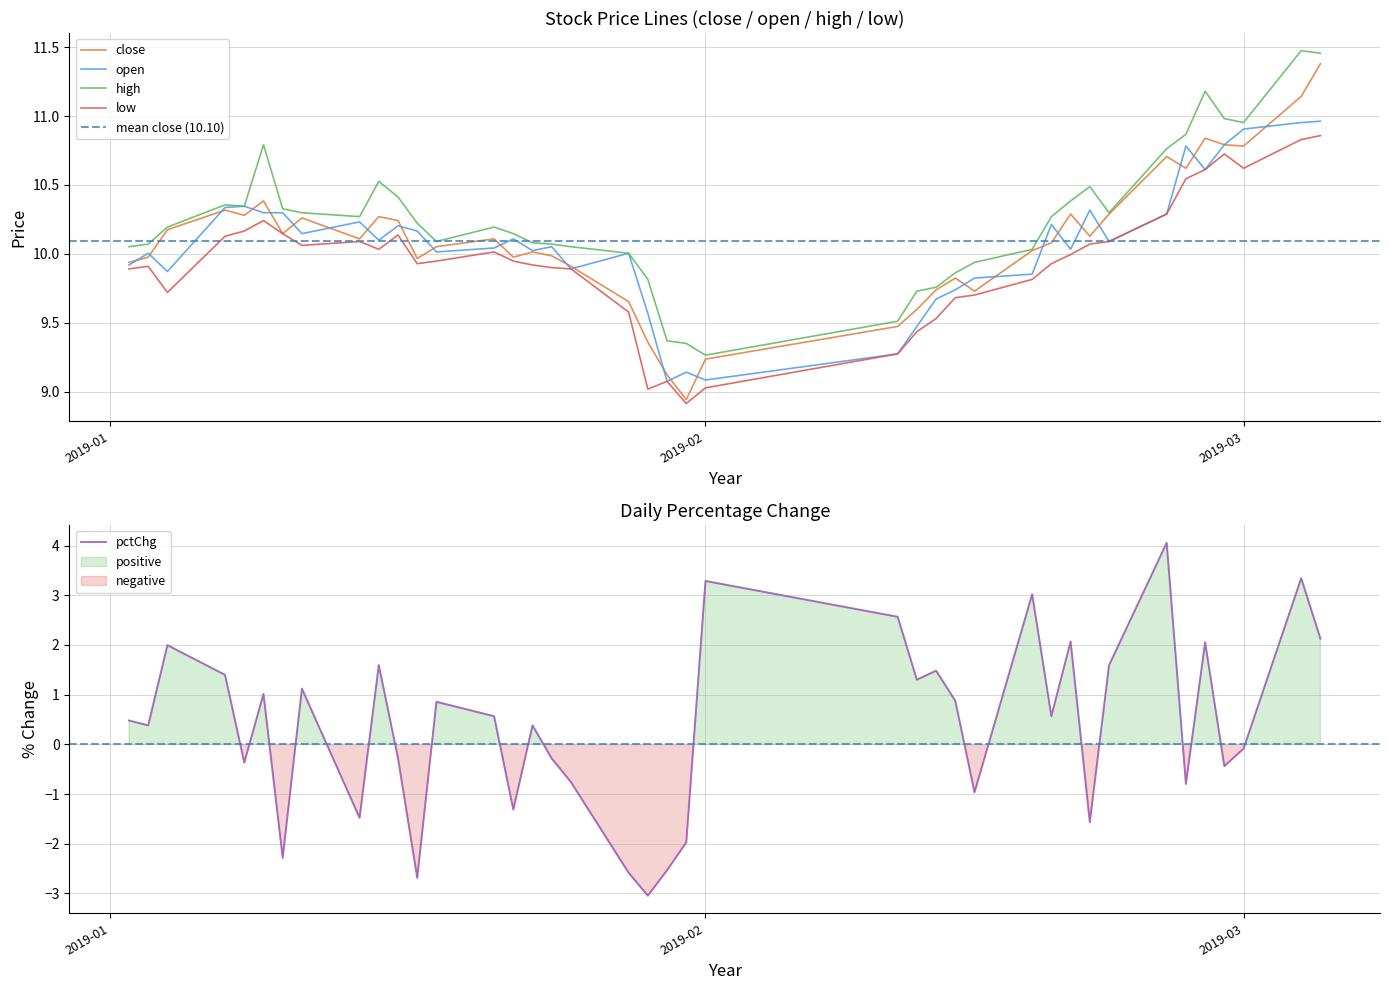

Reading left to right, list all the values displayed in this chart.

close: 9.9	10.0	10.2	10.3	10.3	10.4	10.1	10.3	10.1	10.3	10.2	10.0	10.1	10.1	10.0	10.0	10.0	9.9	9.7	9.4	9.1	8.9	9.2	9.5	9.6	9.7	9.8	9.7	10.0	10.1	10.3	10.1	10.3	10.7	10.6	10.8	10.8	10.8	11.1	11.4
open: 9.9	10.0	9.9	10.3	10.3	10.3	10.3	10.1	10.2	10.1	10.2	10.2	10.0	10.0	10.1	10.0	10.1	9.9	10.0	9.6	9.1	9.1	9.1	9.3	9.5	9.7	9.7	9.8	9.9	10.2	10.0	10.3	10.1	10.3	10.8	10.6	10.8	10.9	11.0	11.0
high: 10.1	10.1	10.2	10.4	10.3	10.8	10.3	10.3	10.3	10.5	10.4	10.2	10.1	10.2	10.1	10.1	10.1	10.1	10.0	9.8	9.4	9.4	9.3	9.5	9.7	9.8	9.9	9.9	10.0	10.3	10.4	10.5	10.3	10.8	10.9	11.2	11.0	11.0	11.5	11.5
low: 9.9	9.9	9.7	10.1	10.2	10.2	10.1	10.1	10.1	10.0	10.1	9.9	9.9	10.0	9.9	9.9	9.9	9.9	9.6	9.0	9.1	8.9	9.0	9.3	9.4	9.5	9.7	9.7	9.8	9.9	10.0	10.1	10.1	10.3	10.5	10.6	10.7	10.6	10.8	10.9